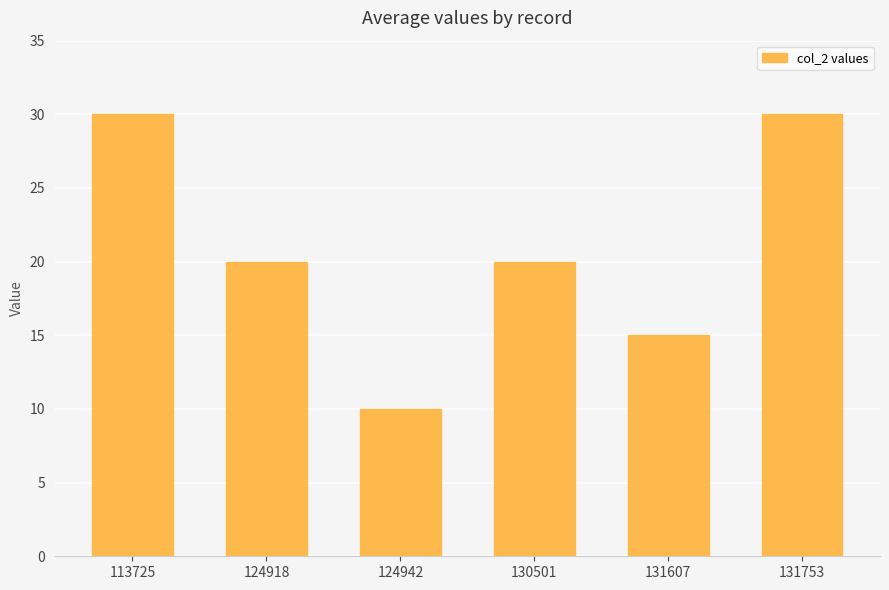

What is the greatest value displayed?

30